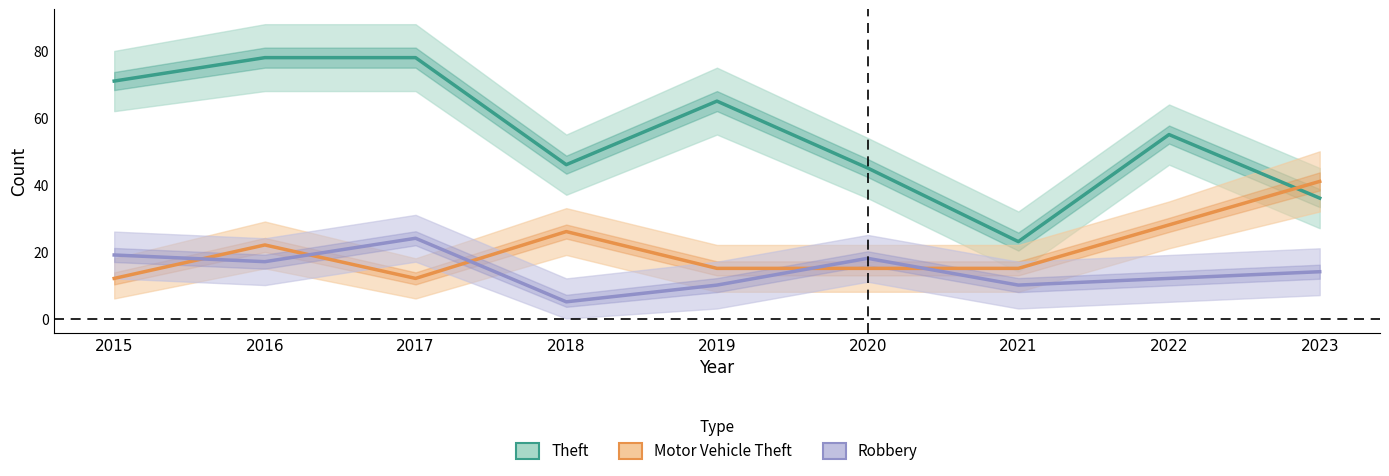

What is the difference between the Robbery values at 2018 and 2020?

13